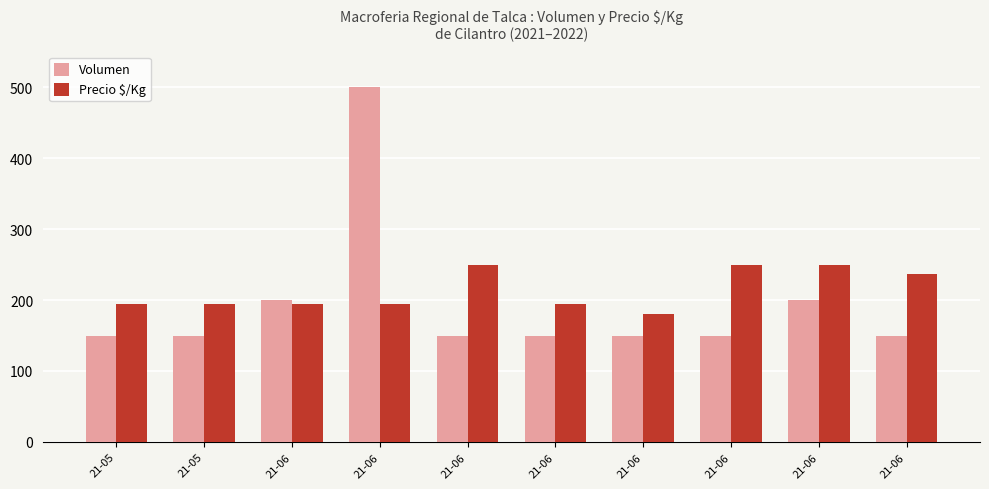

What is the minimum value shown in the chart?

150